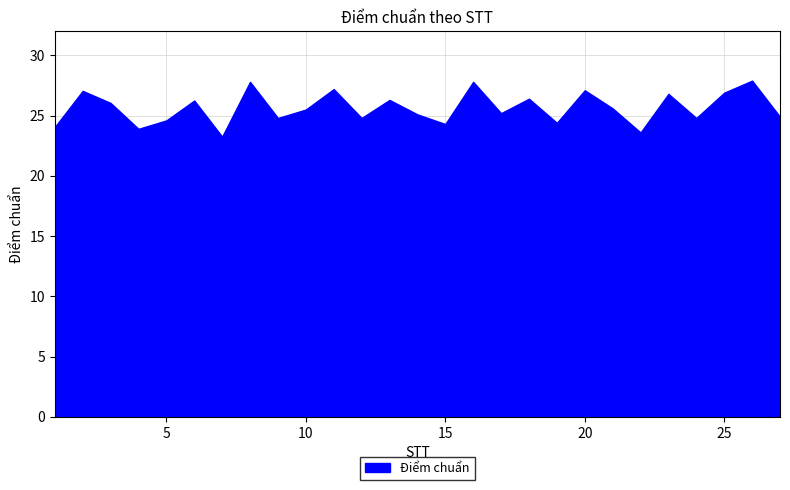

Is it true that the value at 5 is 9.4?

False